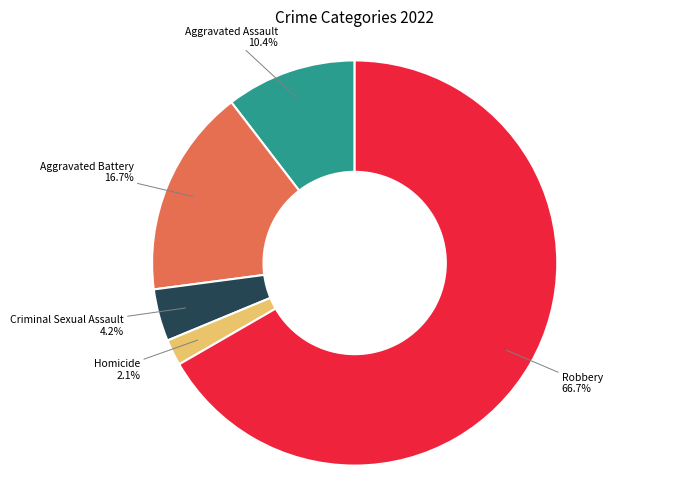

How many slices are in this pie chart?

5